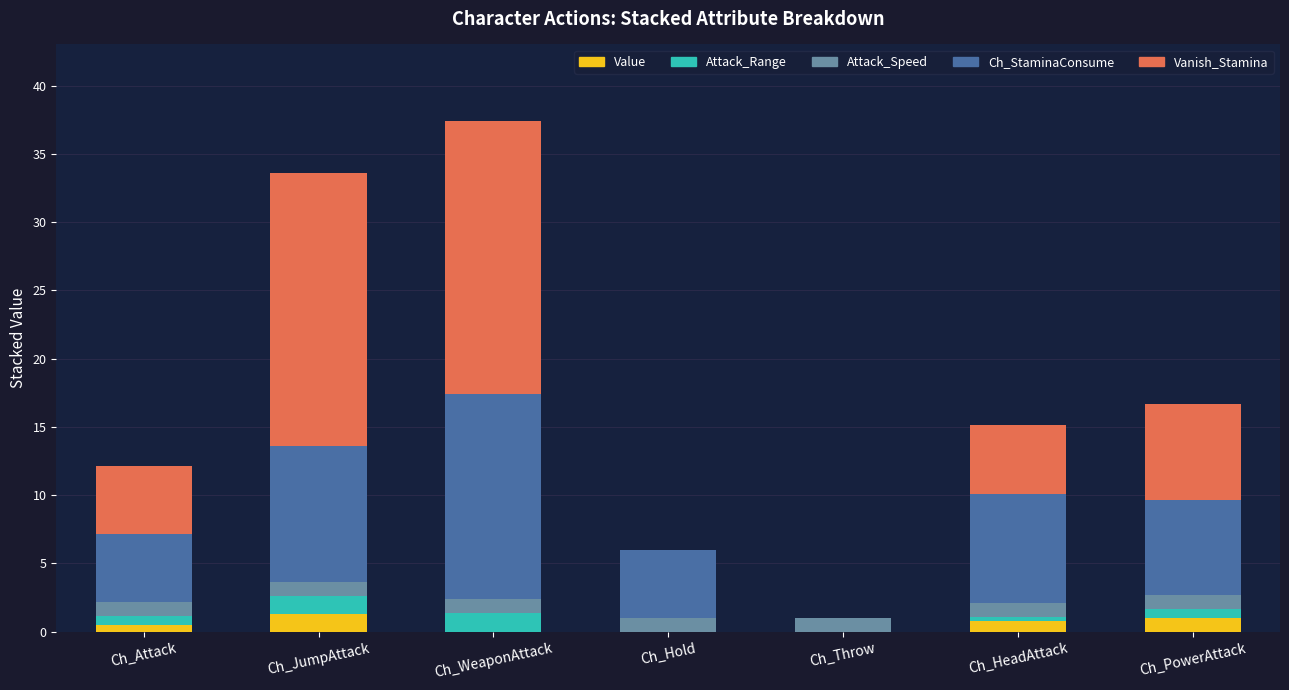

What is the total value across all series at Ch_WeaponAttack?

37.4